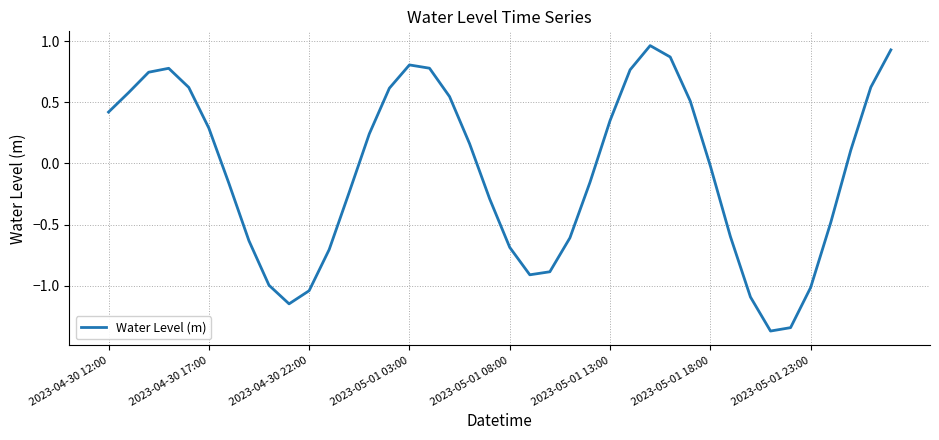

How many values are below zero?

20